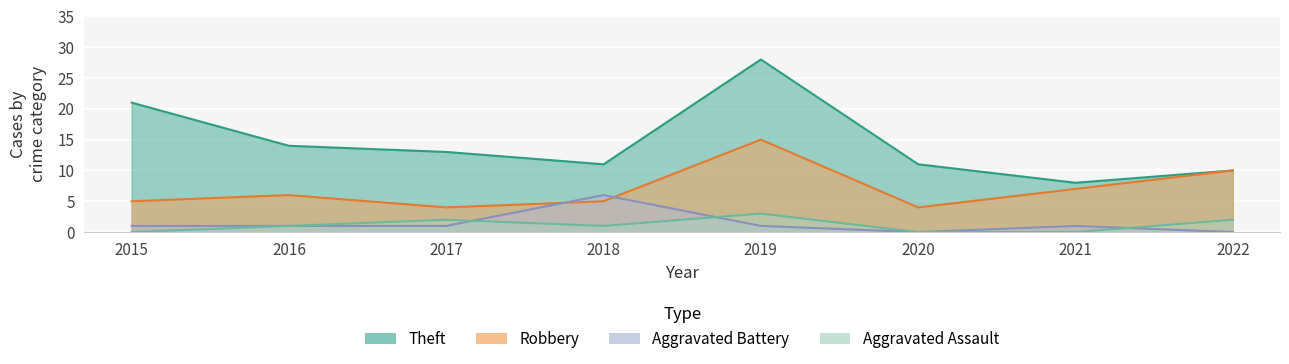

At which label does Aggravated Battery first exceed 1?

2018